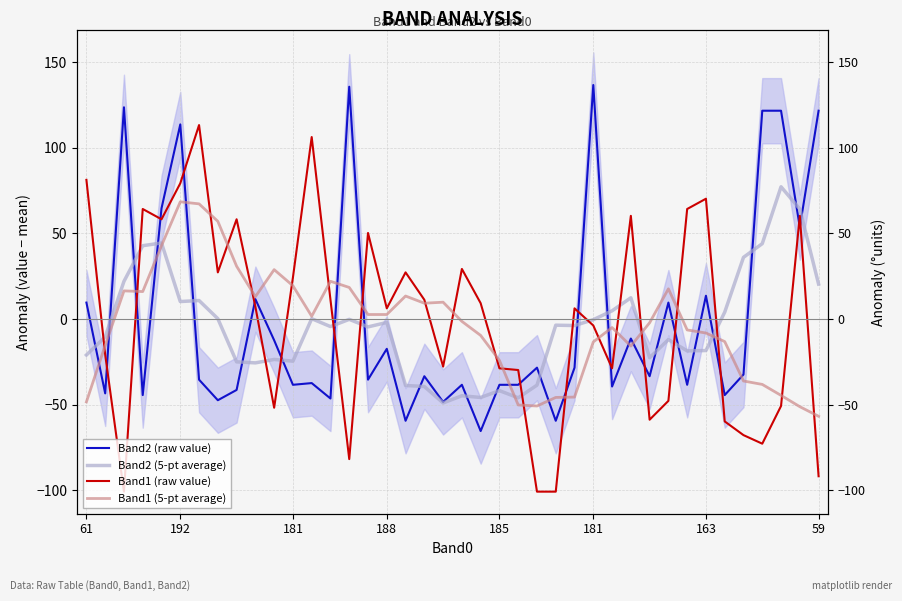

Reading left to right, list all the values displayed in this chart.

Band2 (raw value): 9.6	-43.4	123.6	-44.4	64.6	113.6	-35.4	-47.4	-41.4	11.6	-12.4	-38.4	-37.4	-46.4	135.6	-35.4	-17.4	-59.4	-33.4	-48.4	-38.4	-65.4	-38.4	-38.4	-28.4	-59.4	-28.4	136.6	-39.4	-11.4	-33.4	9.6	-38.4	13.6	-44.4	-32.4	121.6	121.6	53.6	121.6
Band2 (5-pt average): -21.0	-10.4	22.0	42.8	44.4	10.2	10.8	0.2	-25.0	-25.6	-23.6	-24.6	0.2	-4.4	-0.2	-4.6	-2.0	-38.8	-39.4	-49.0	-44.8	-45.8	-41.8	-46.0	-38.6	-3.6	-3.8	-0.4	4.8	12.4	-22.6	-12.0	-18.6	-18.4	4.0	36.0	44.0	77.2	64.2	20.4
Band1 (raw value): 81.2	-20.8	-100.8	64.2	58.2	79.2	113.2	27.2	58.2	7.2	-51.8	24.2	106.2	11.2	-81.8	50.2	6.2	27.2	11.2	-27.8	29.2	9.2	-28.8	-29.8	-100.8	-100.8	6.2	-3.8	-28.8	60.2	-58.8	-47.8	64.2	70.2	-59.8	-67.8	-72.8	-50.8	60.2	-91.8
Band1 (5-pt average): -48.4	-15.4	16.4	16.0	42.8	68.4	67.2	57.0	30.8	13.0	28.8	19.4	1.6	22.0	18.4	2.6	2.6	13.4	9.2	9.8	-1.4	-9.6	-24.2	-50.2	-50.8	-45.8	-45.6	-13.4	-5.0	-15.8	-2.2	17.6	-6.4	-8.2	-13.2	-36.2	-38.2	-44.6	-51.2	-56.8